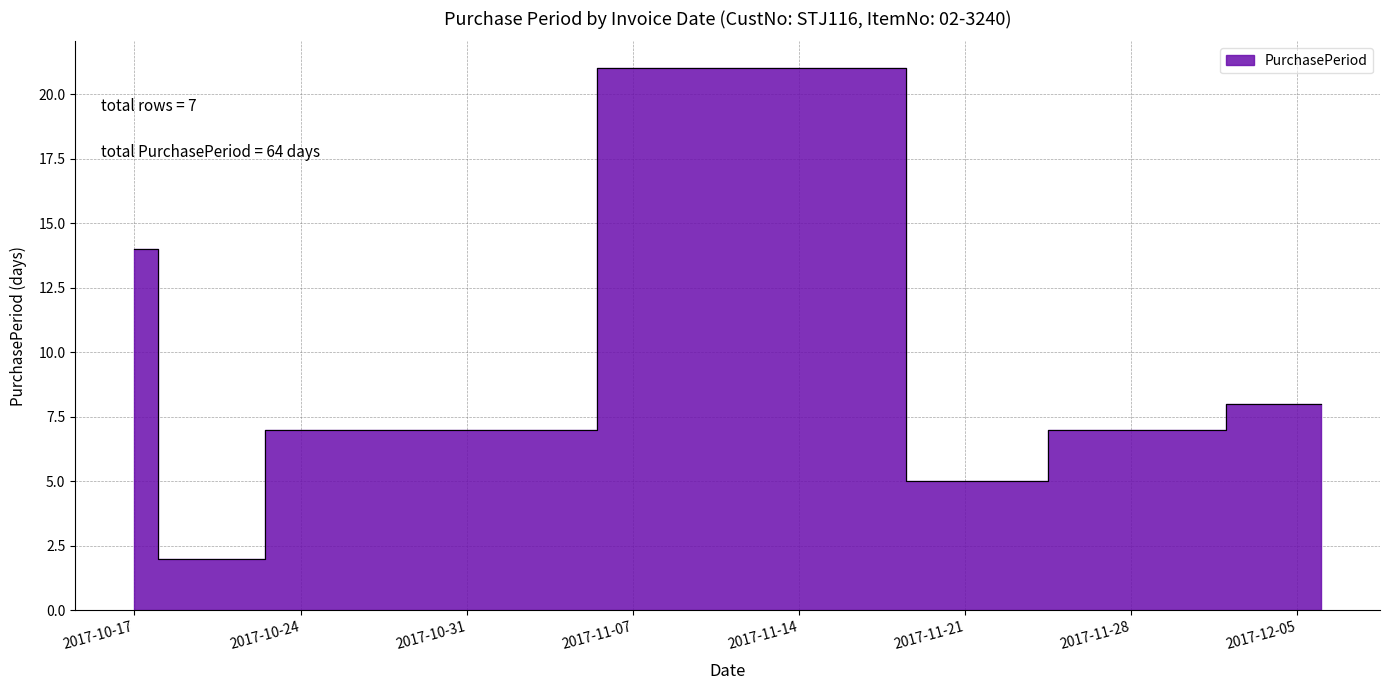

Does the chart display data point markers on the line(s)?

No